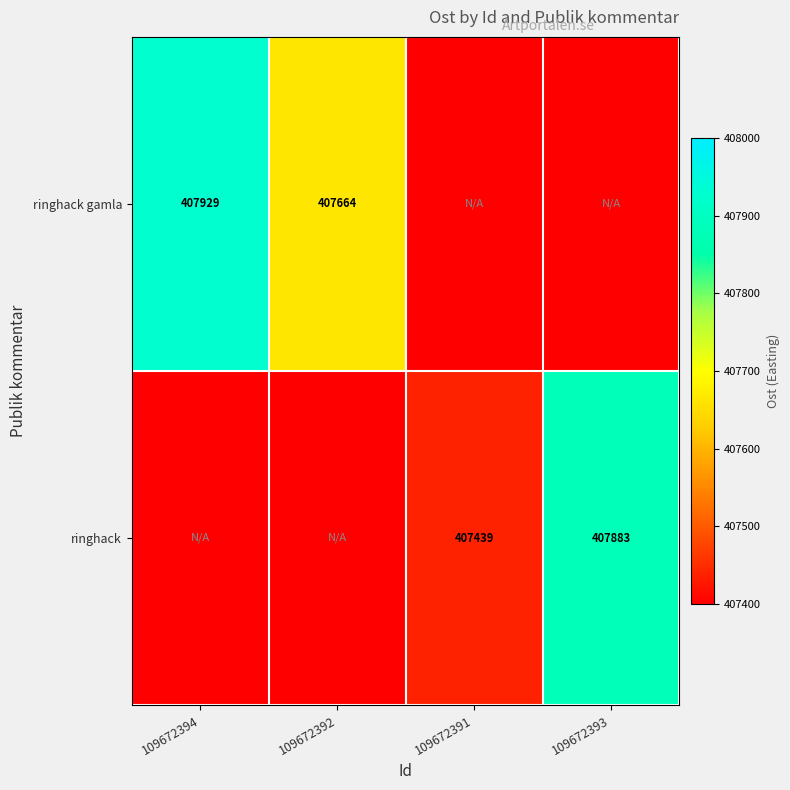

Is it true that ringhack equals 407439 at 109672391?

True